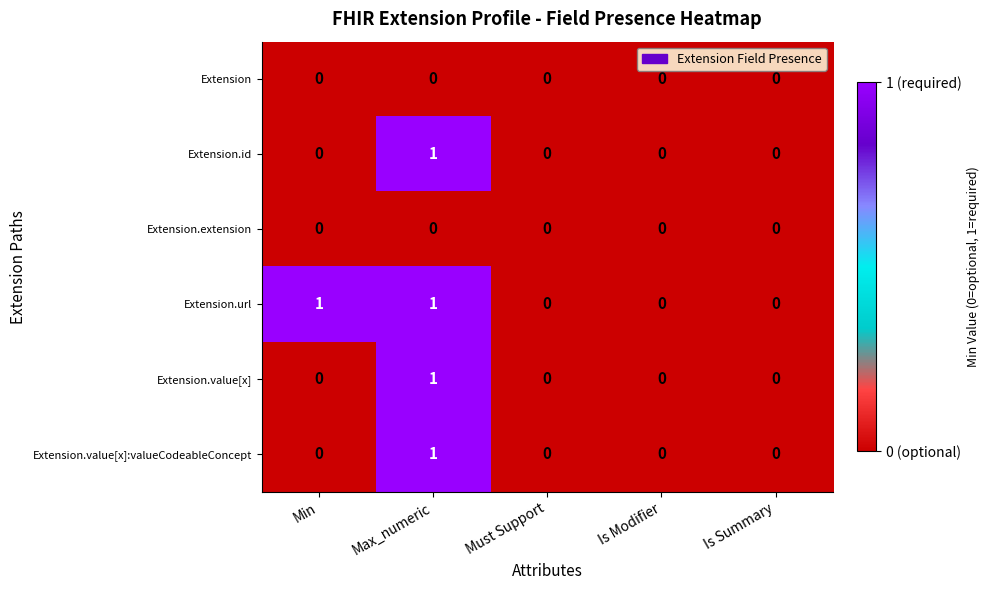

Reading right to left, what are all the values shown in this chart?

Extension: Is Summary=0	Is Modifier=0	Must Support=0	Max_numeric=0	Min=0
Extension.id: Is Summary=0	Is Modifier=0	Must Support=0	Max_numeric=1	Min=0
Extension.extension: Is Summary=0	Is Modifier=0	Must Support=0	Max_numeric=0	Min=0
Extension.url: Is Summary=0	Is Modifier=0	Must Support=0	Max_numeric=1	Min=1
Extension.value[x]: Is Summary=0	Is Modifier=0	Must Support=0	Max_numeric=1	Min=0
Extension.value[x]:valueCodeableConcept: Is Summary=0	Is Modifier=0	Must Support=0	Max_numeric=1	Min=0